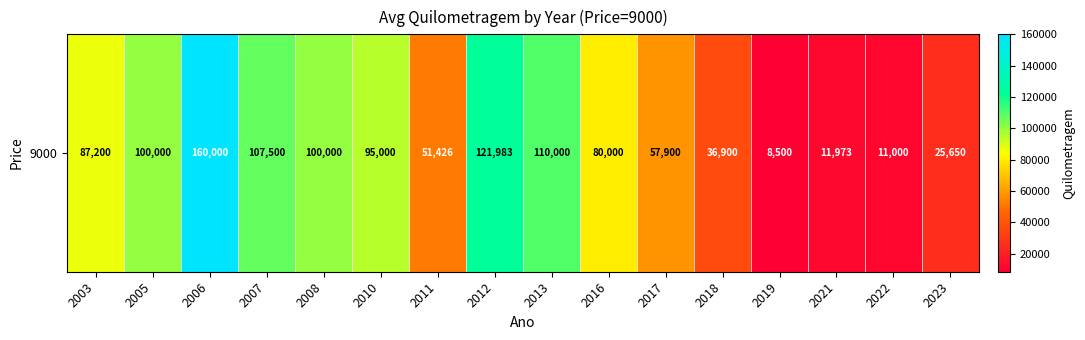

The value at 2022 is 6180. True or false?

False